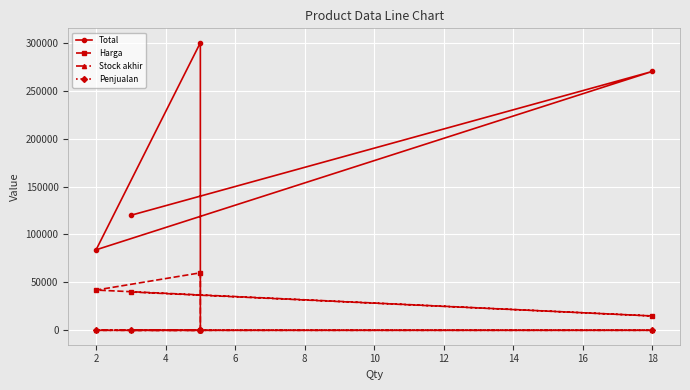

Count the number of categories in the chart.

5